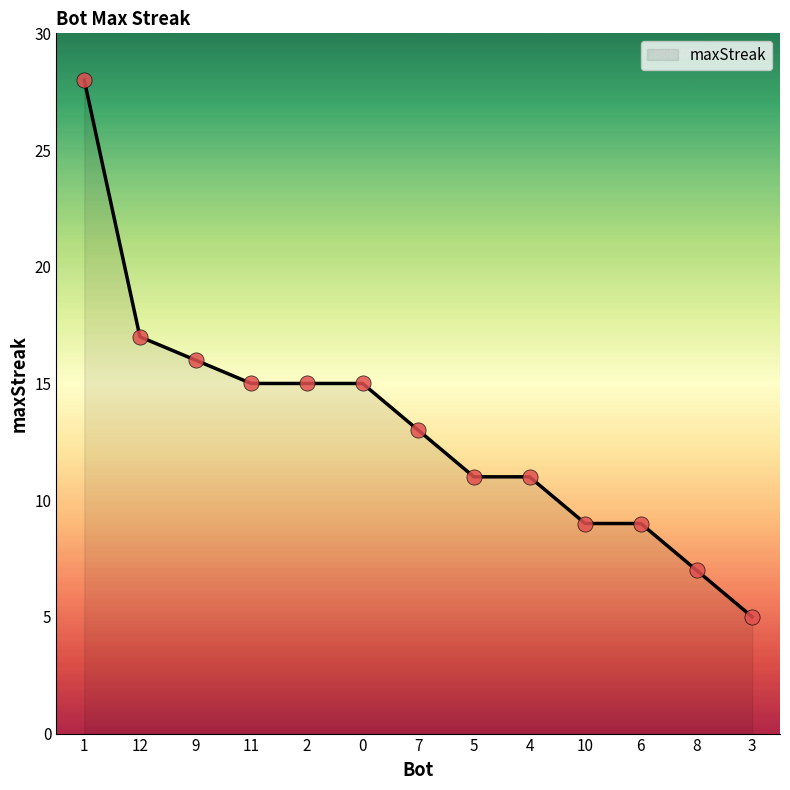

Approximately how many times larger is the value at 9 compared to 11?

1.1